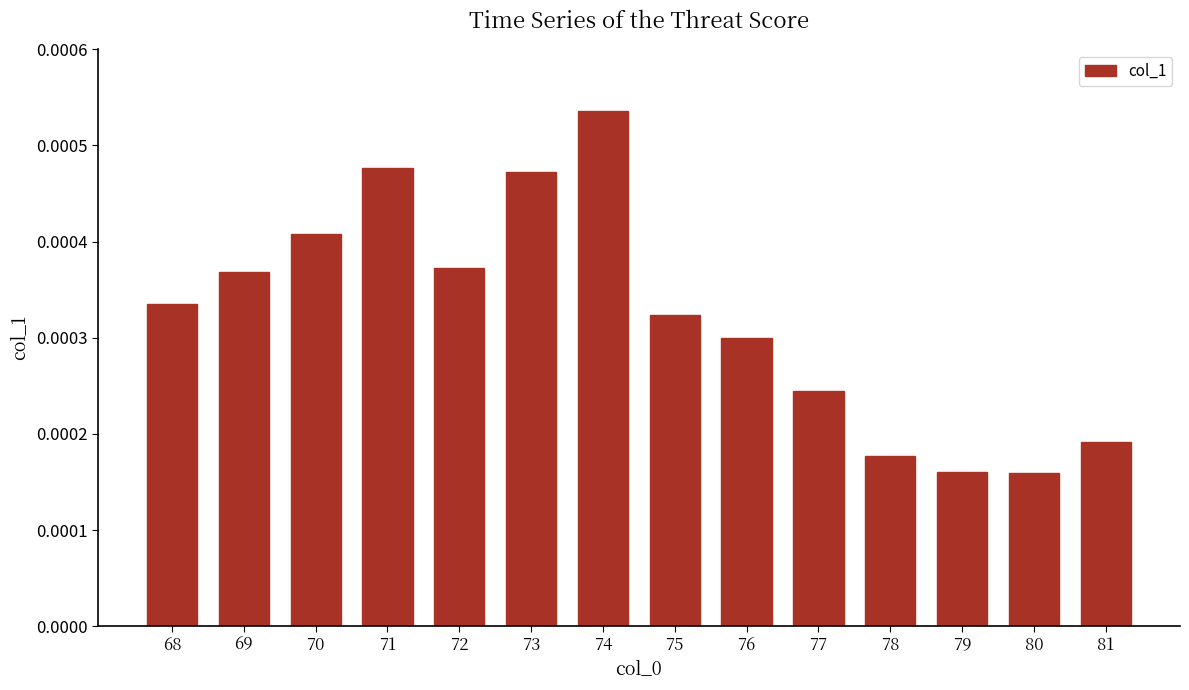

Which has a higher value, 69 or 68?

69